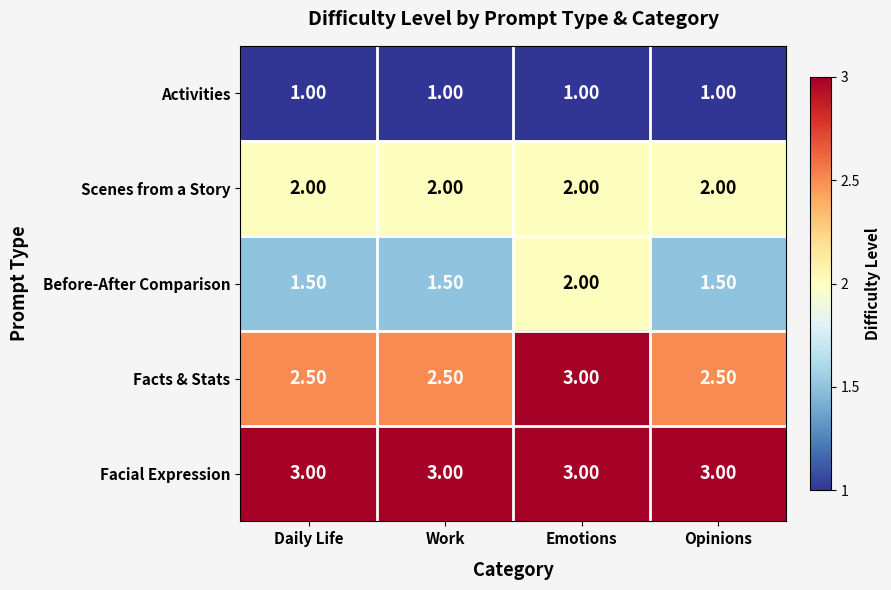

How many categories are shown in the chart?

4